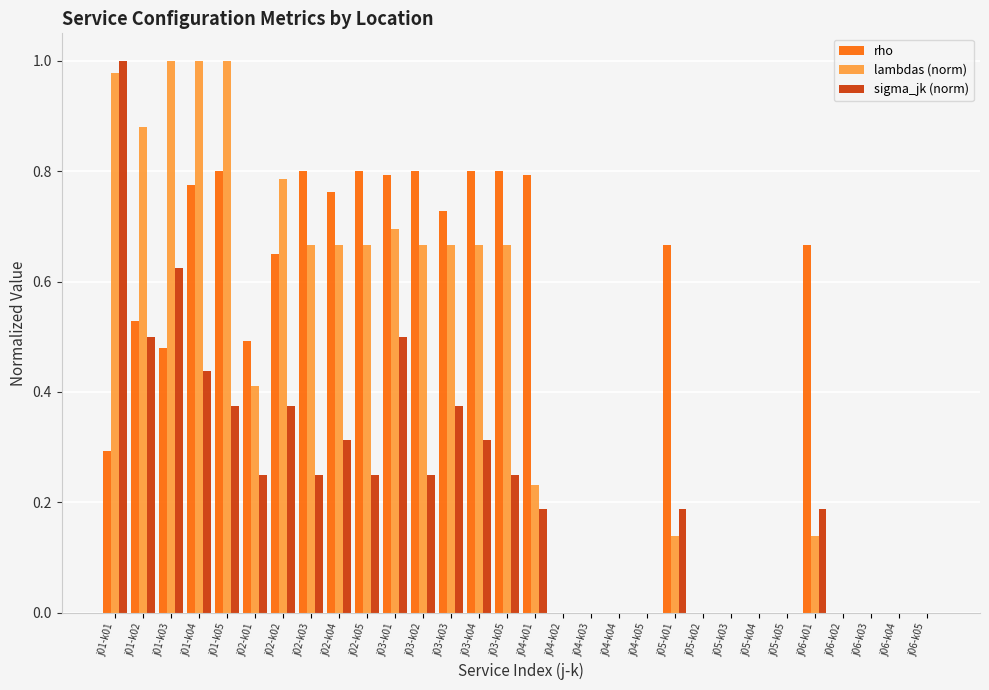

Between j02-k05 and j03-k04, which series saw the biggest shift?

sigma_jk (norm)